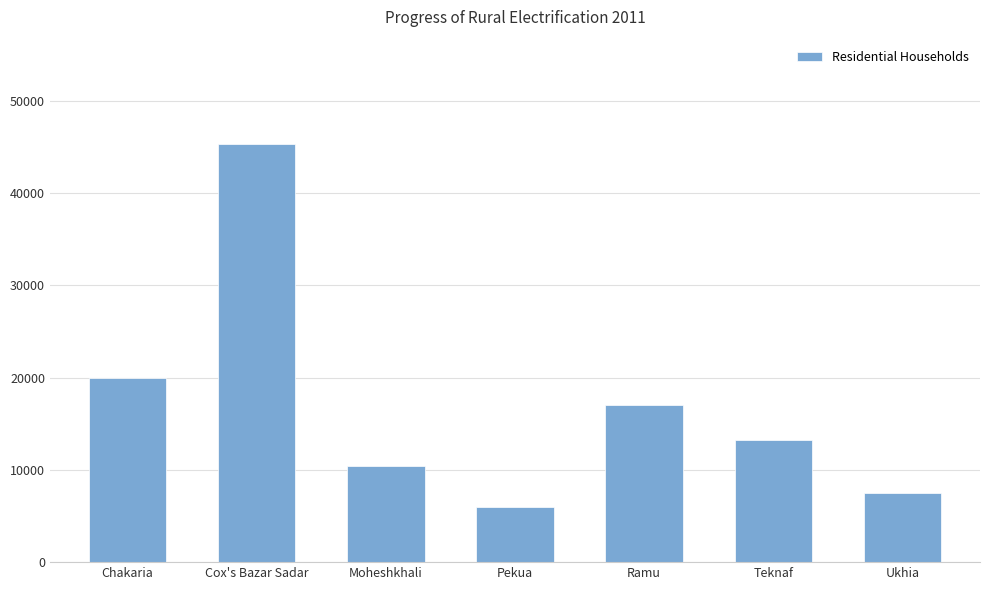

What is the sum of the values at Ukhia and Cox's Bazar Sadar?

52758